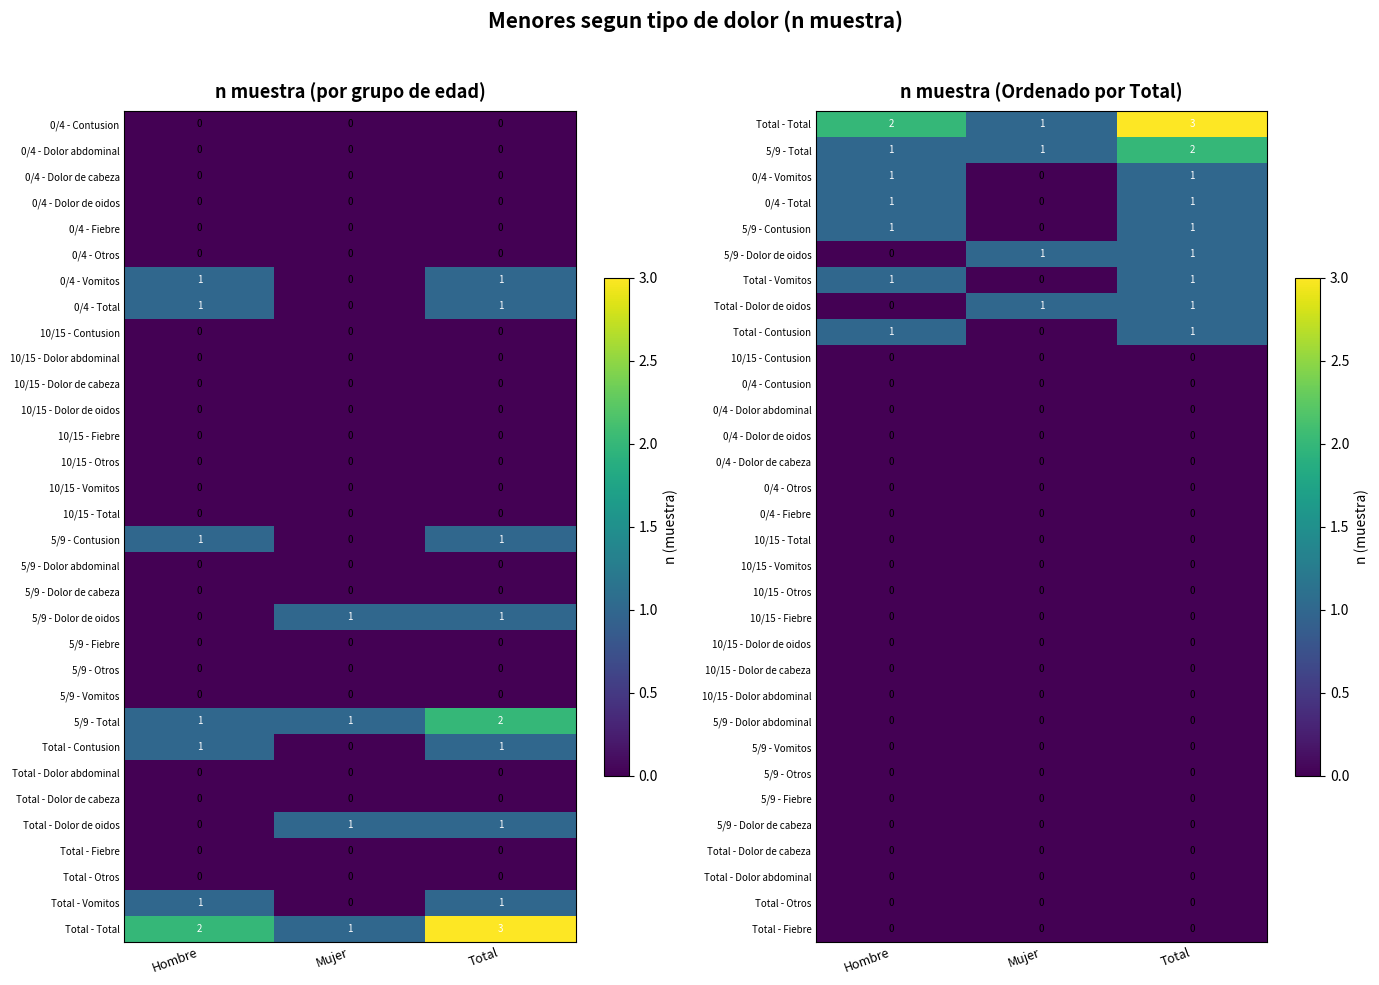

The 0/4 - Contusion series shows 0 at Mujer. True or false?

True